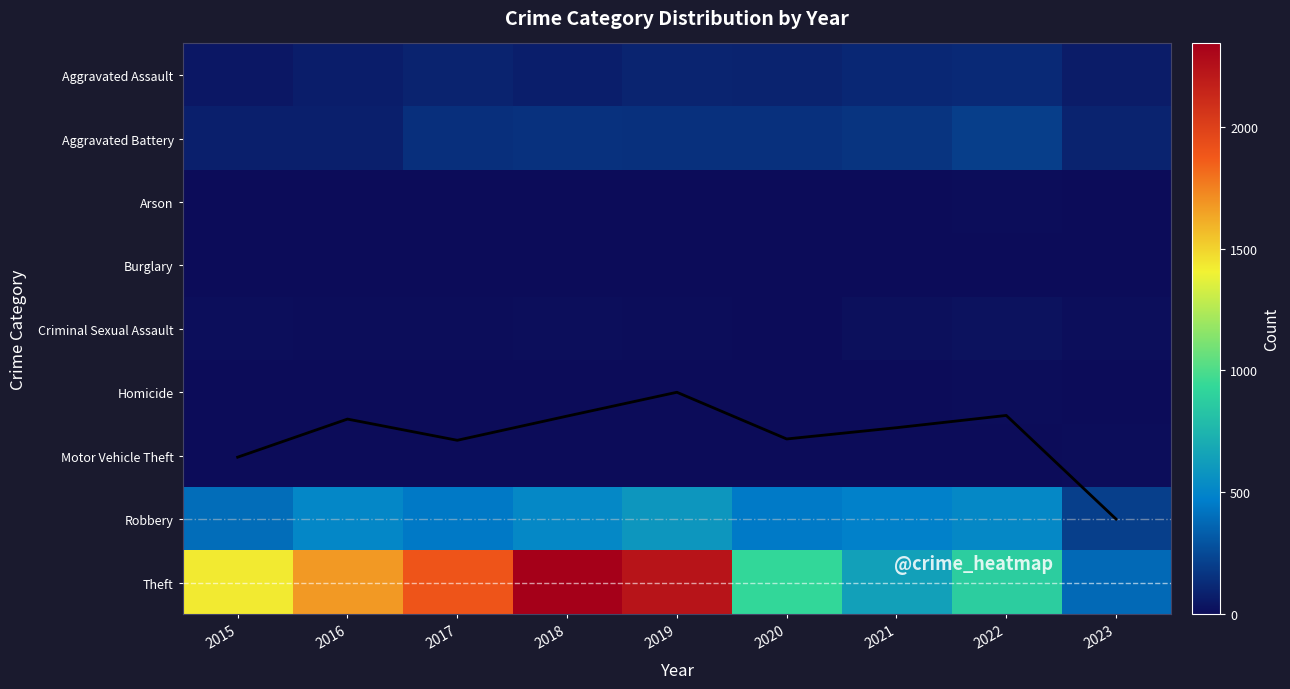

True or false: Theft has a value of 930.0 at 2020.

True